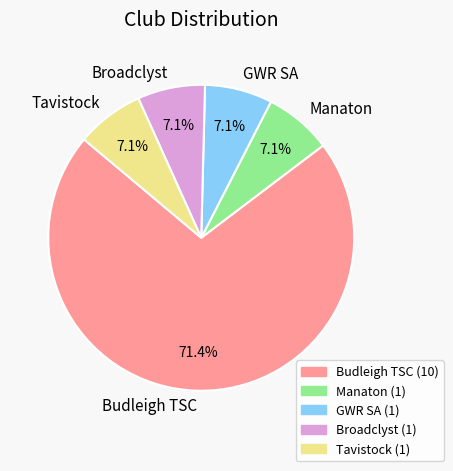

Do Broadclyst and GWR SA together represent more than half of the pie?

No